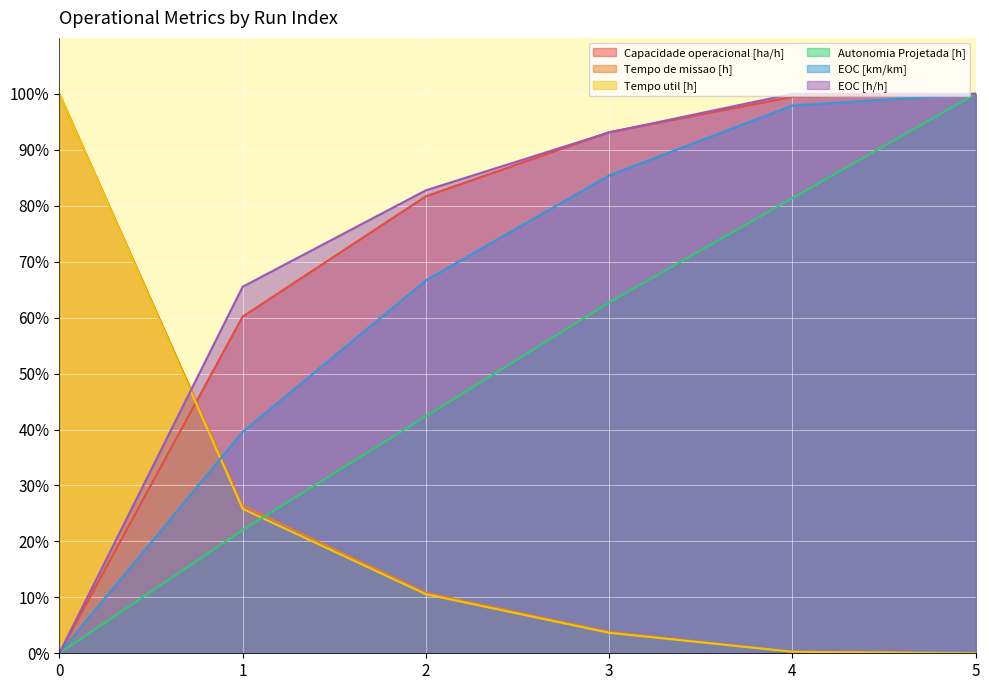

Rank the series at 0 from lowest to highest value.

Capacidade operacional [ha/h], Autonomia Projetada [h], EOC [km/km], EOC [h/h], Tempo de missao [h], Tempo util [h]